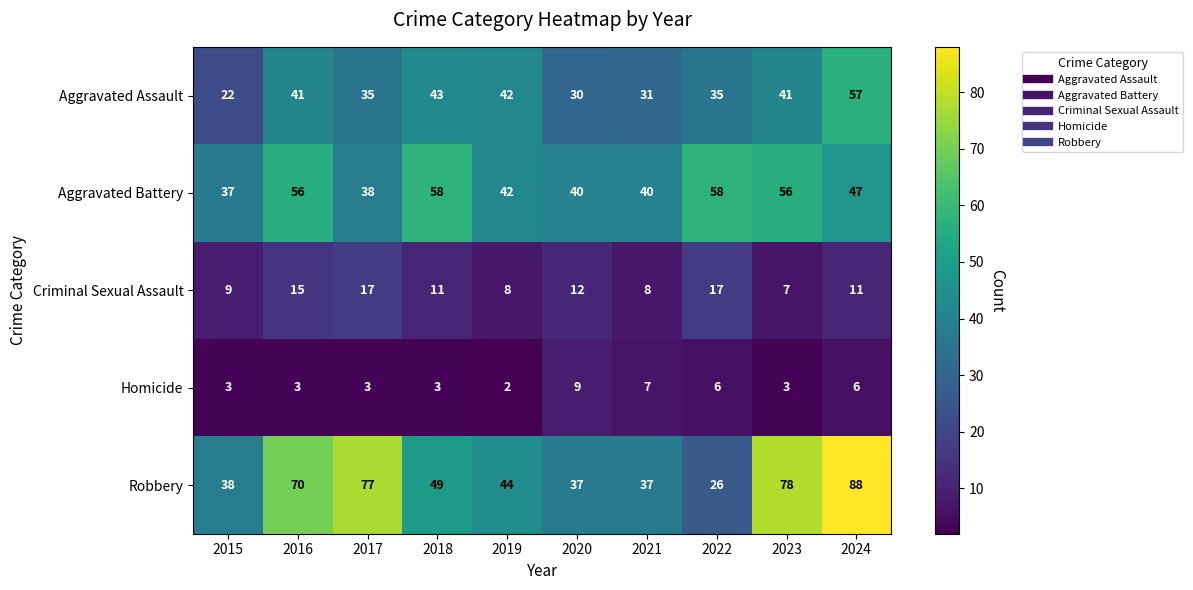

Is the value of Robbery at 2024 greater than the value of Aggravated Battery at 2016?

Yes